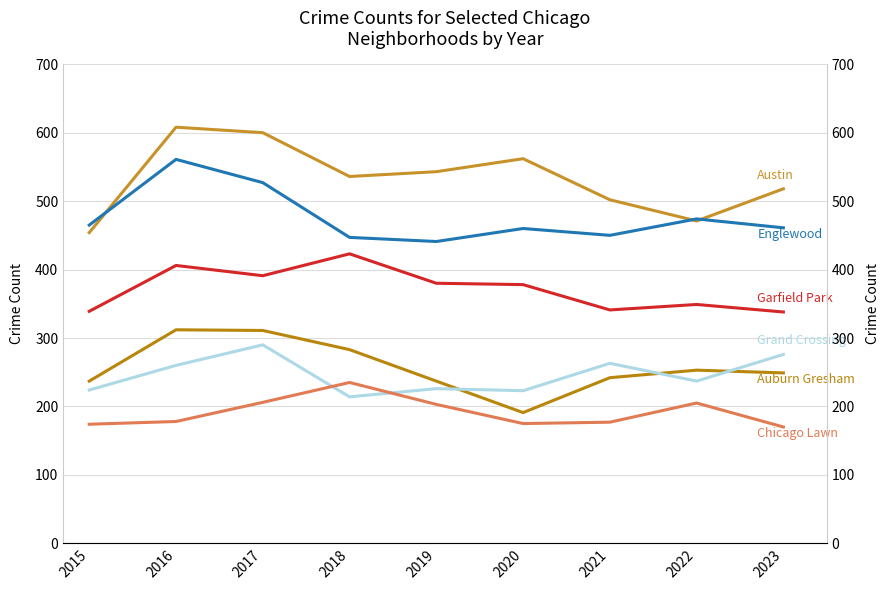

Which series has the largest total across all categories?

Austin